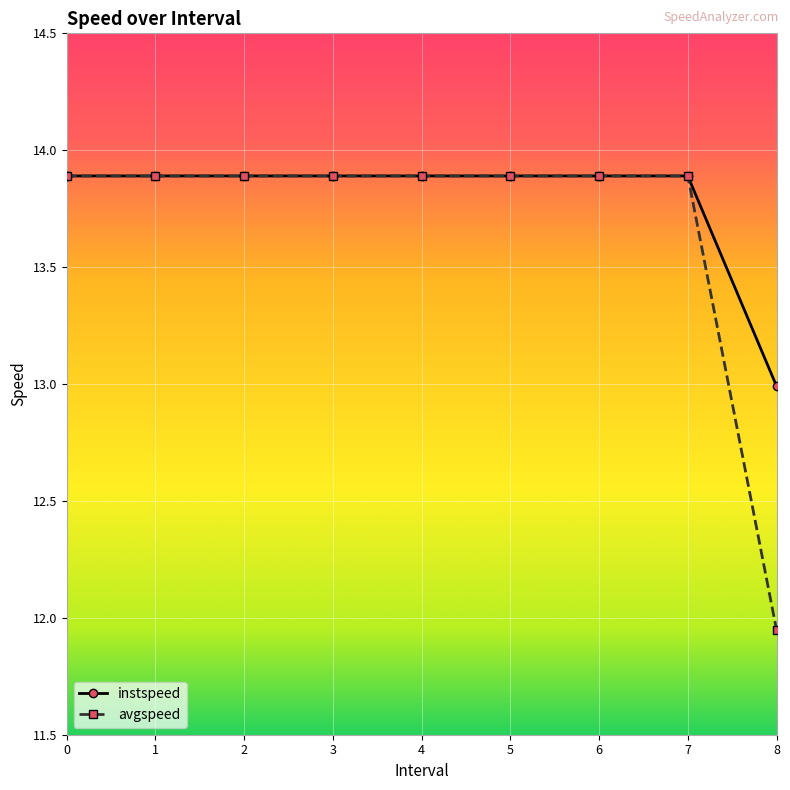

What is the greatest value displayed?

13.9